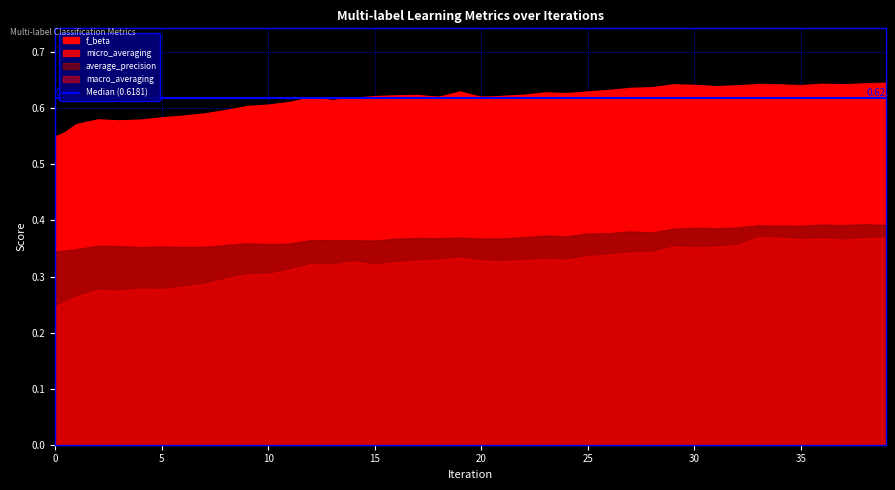

Rank the categories by average_precision value from lowest to highest.

0, 1, 4, 6, 7, 5, 3, 2, 8, 10, 11, 9, 15, 14, 12, 13, 16, 20, 21, 18, 17, 19, 22, 24, 23, 25, 26, 28, 27, 29, 31, 30, 32, 35, 34, 33, 37, 39, 36, 38